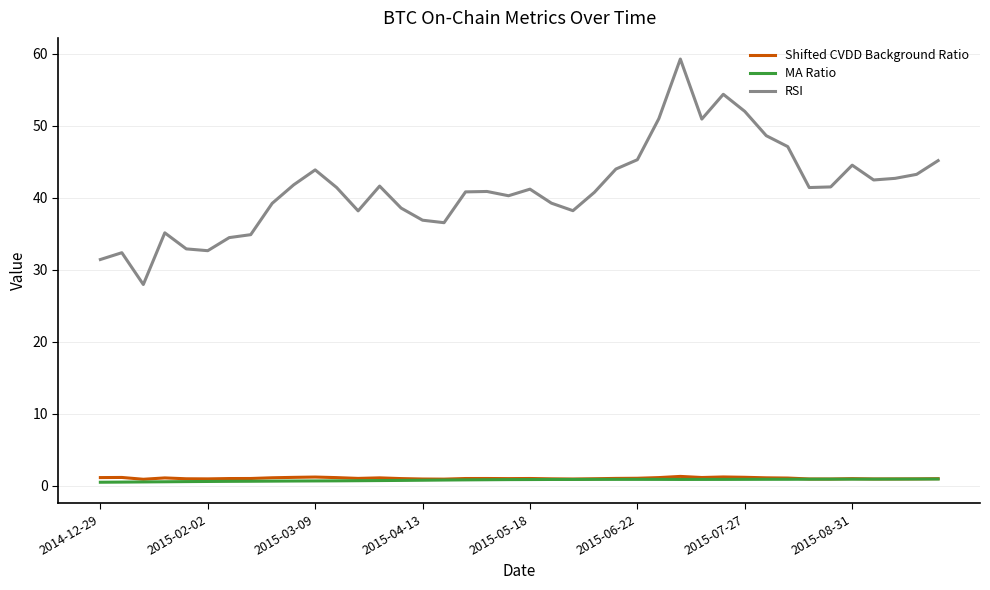

At how many categories does at least one series exceed 50?

5